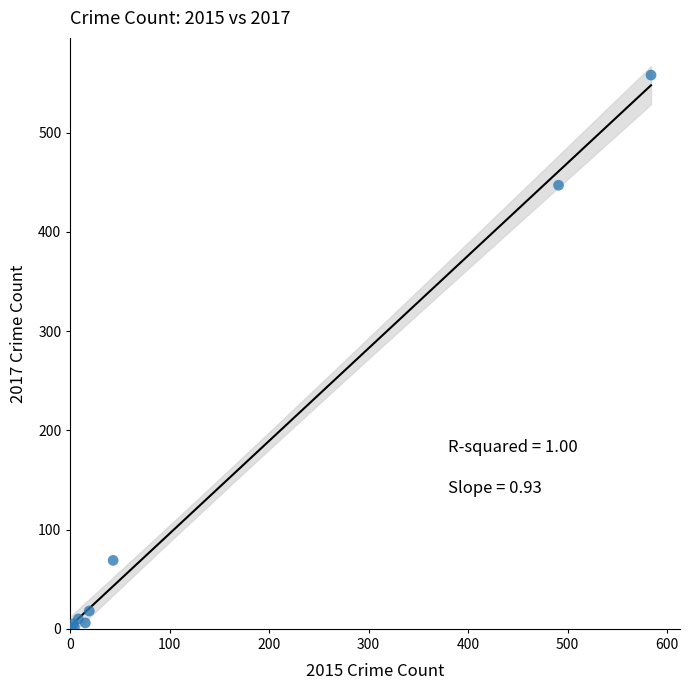

What Y value in the scatter plot is closest to 279?

447